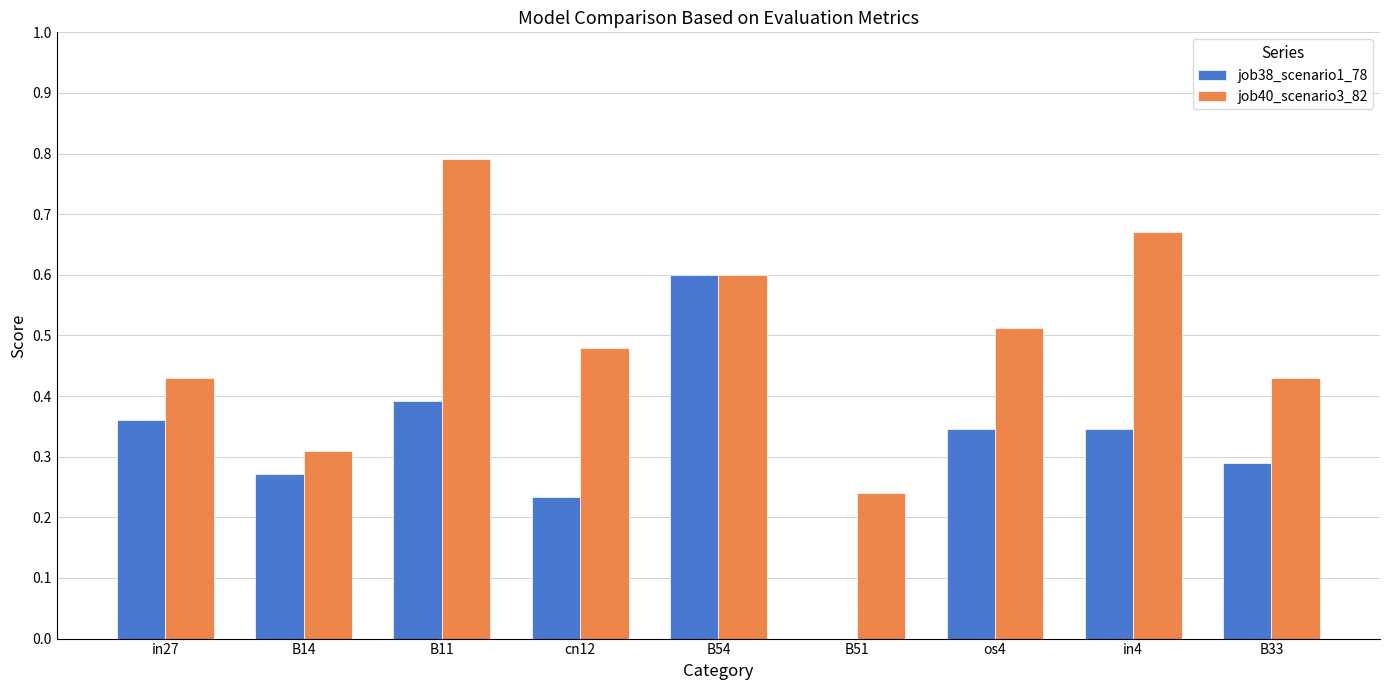

The job38_scenario1_78 series shows 0.2 at os4. True or false?

False